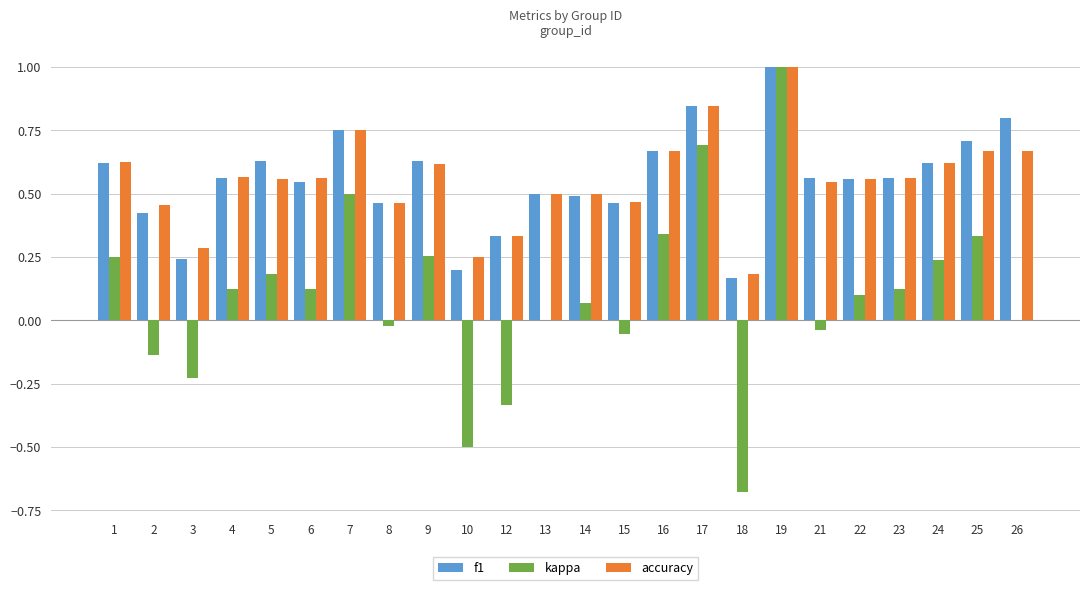

Is the value of accuracy at 16 greater than the value of f1 at 14?

Yes